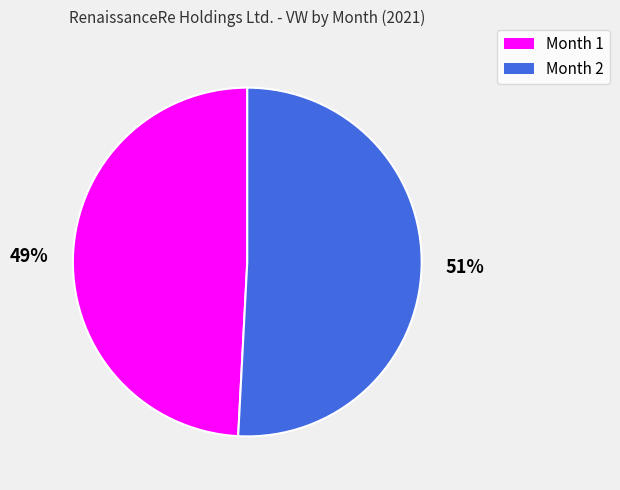

The Month 2 slice represents 43% of the pie. True or false?

False